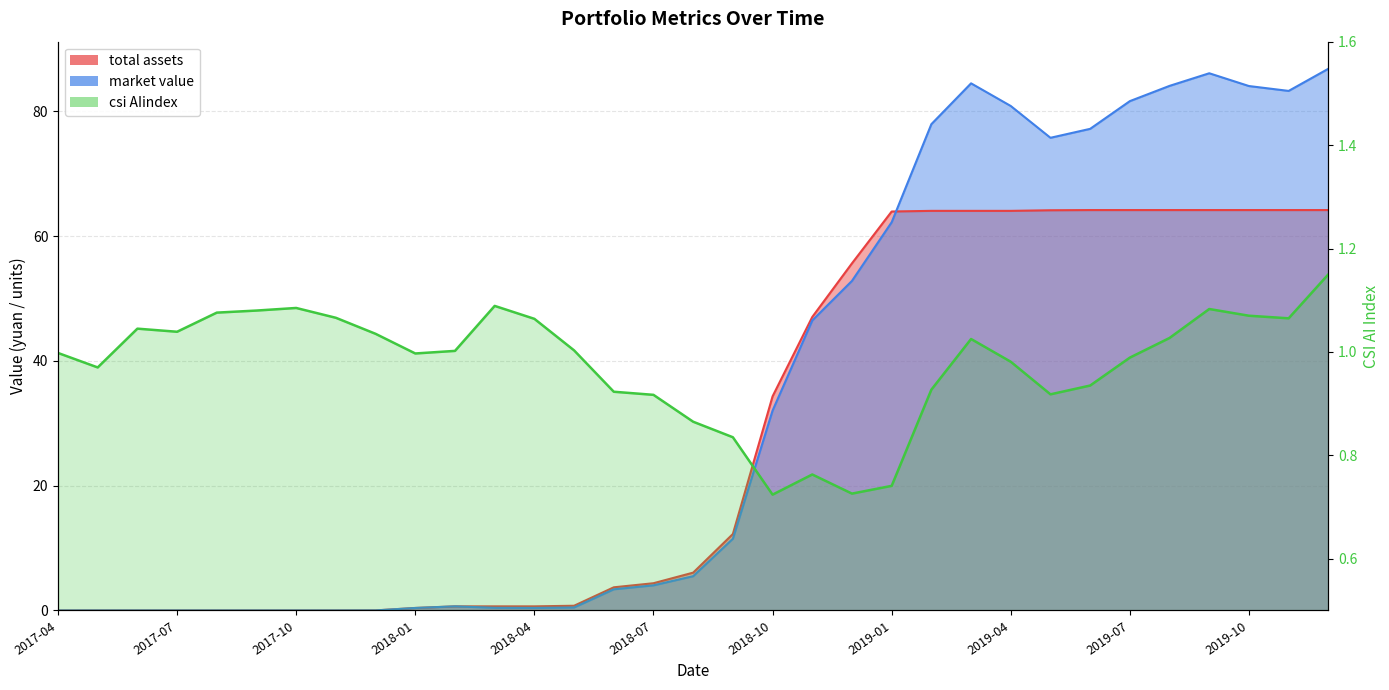

True or false: the data shows 1.0 at 2017-07.

True